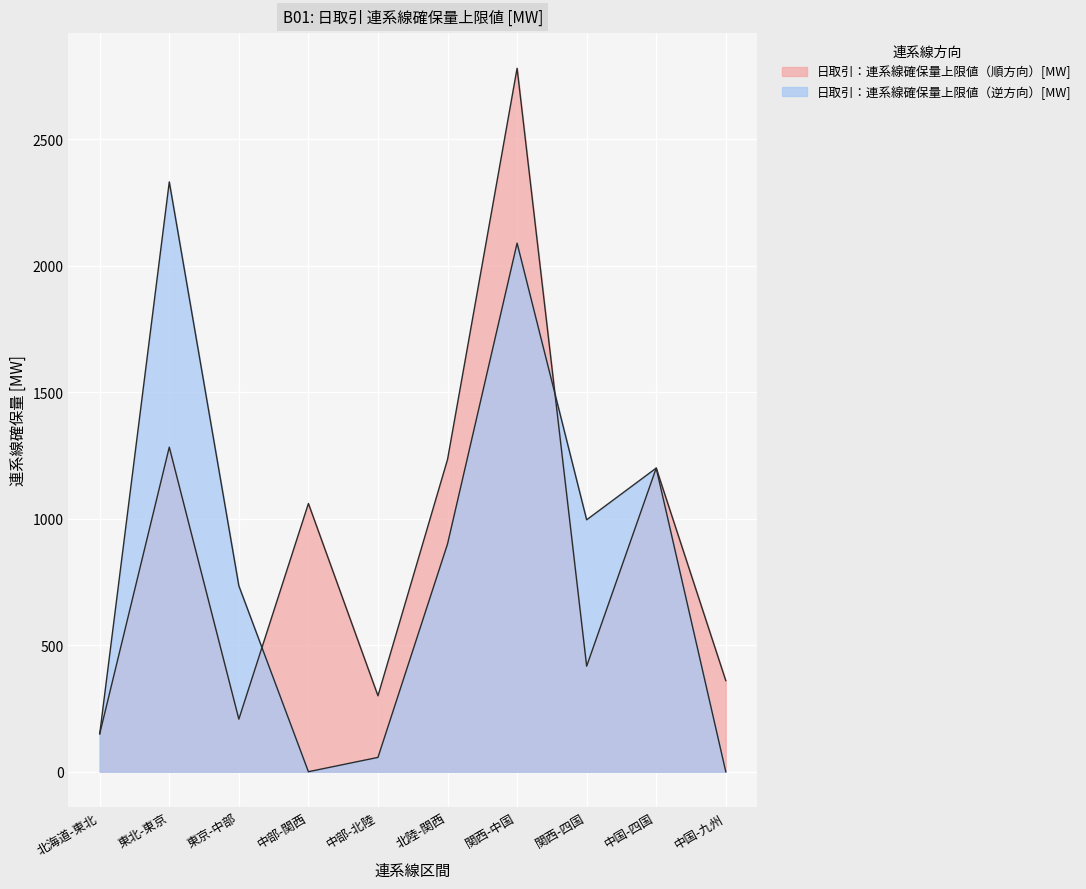

In 日取引：連系線確保量上限値（順方向）[MW], how many points are higher than both neighbors (excluding endpoints)?

4